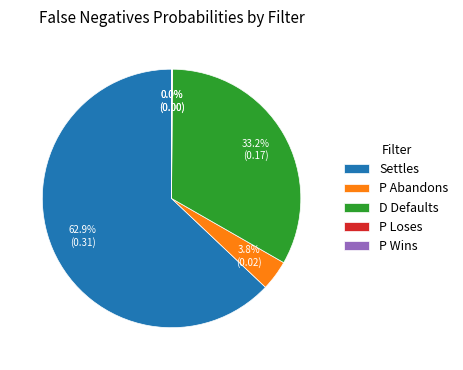

True or false: D Defaults accounts for 45% of the total.

False